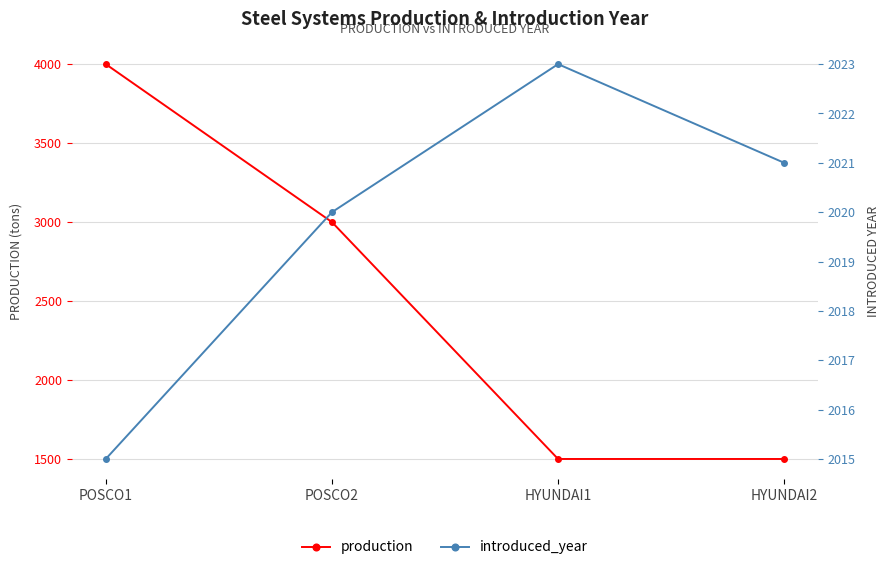

How many data points does each series have?

4